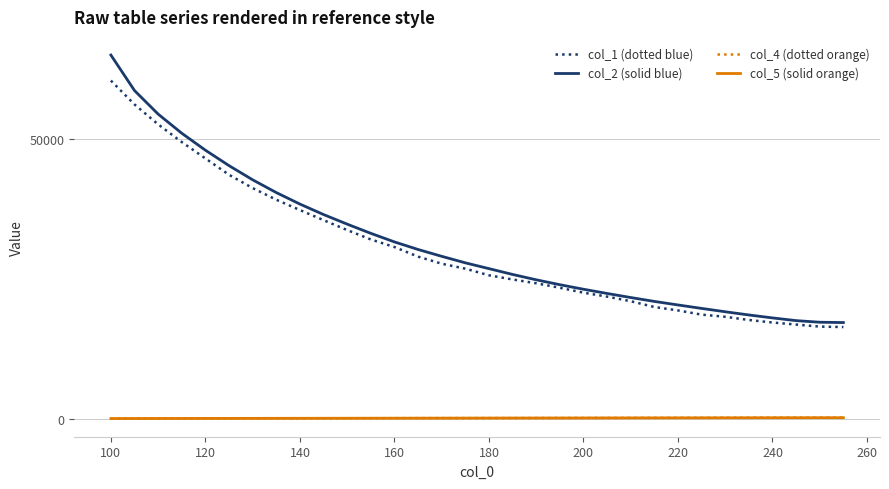

Which series has the largest range (max minus min)?

col_2 (solid blue)